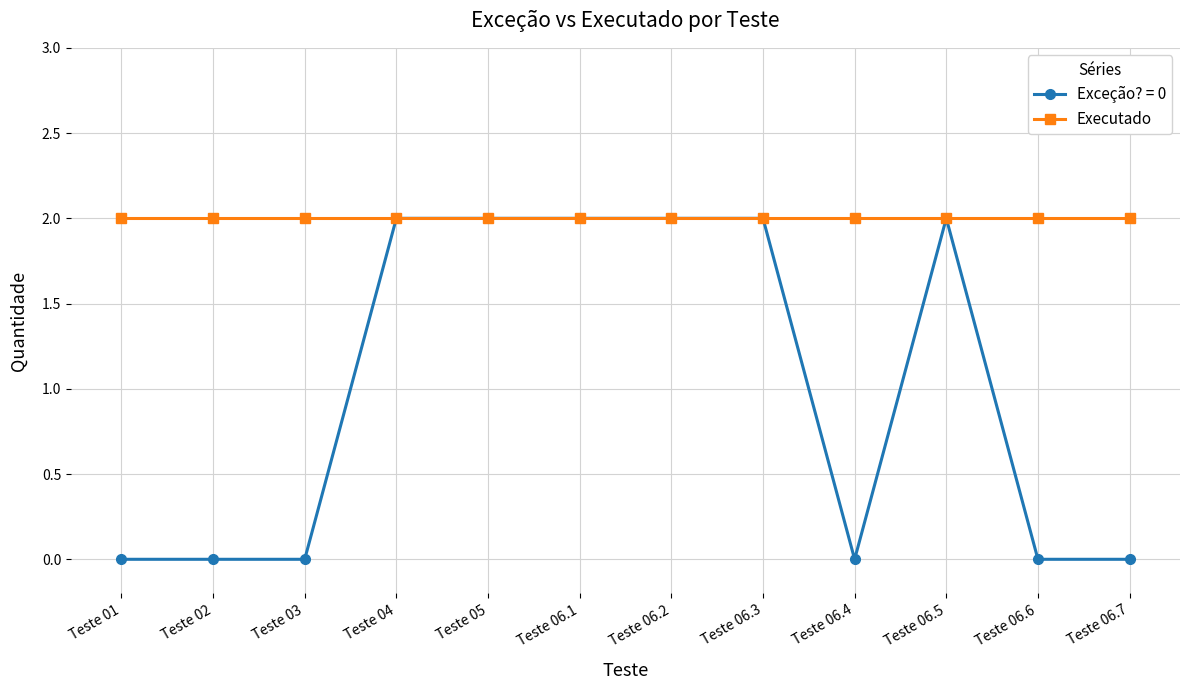

What position from the left is Teste 04?

4